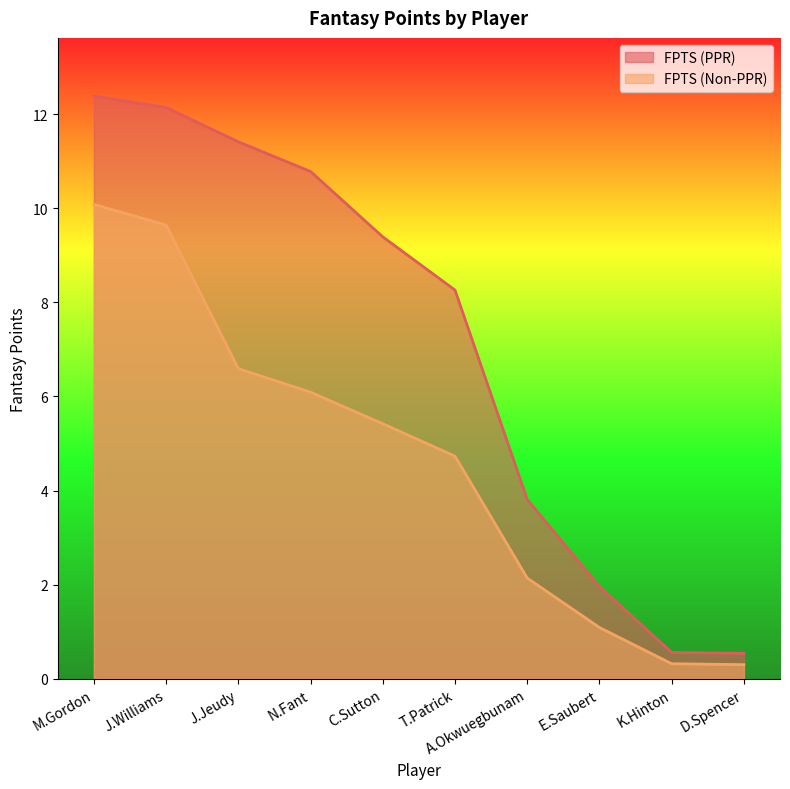

What is the value of the FPTS (Non-PPR) point at the 2nd from the left?

9.6